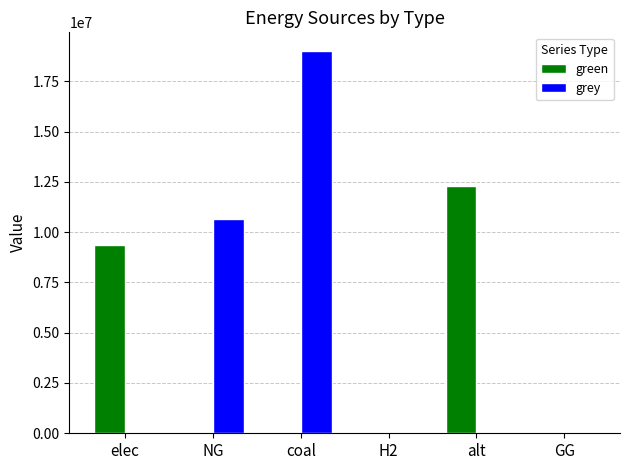

What are all the series names shown in the legend?

green, grey